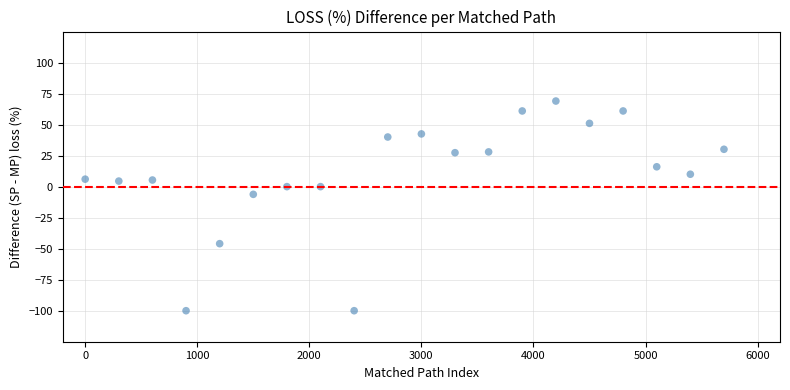

What is the range of Y values (max minus min)?

169.0